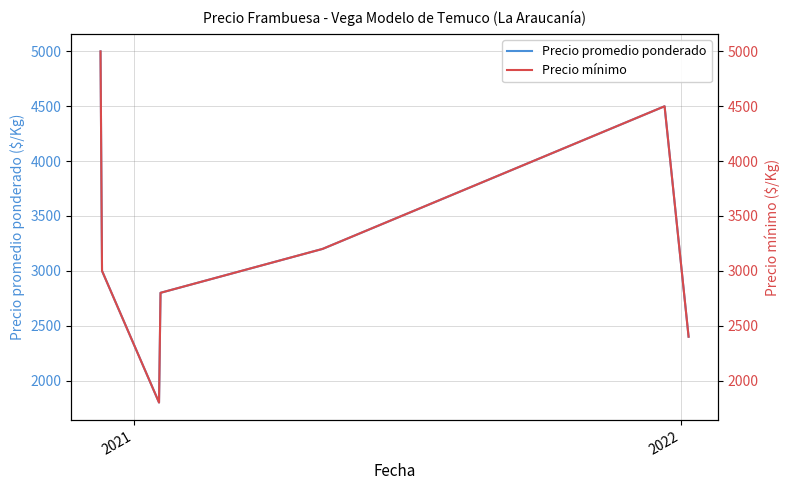

What are all the series names shown in the legend?

Precio promedio ponderado, Precio mínimo